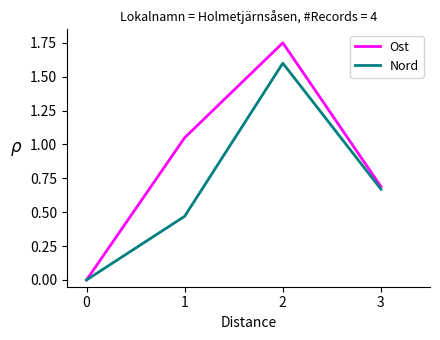

True or false: Nord has a value of 1.6 at 2.

True